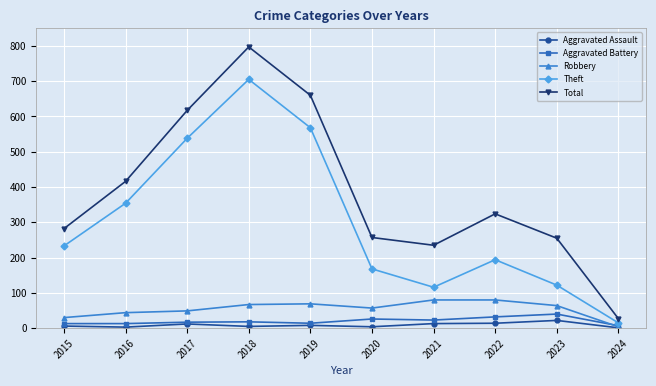

What are all the series names shown in the legend?

Aggravated Assault, Aggravated Battery, Robbery, Theft, Total